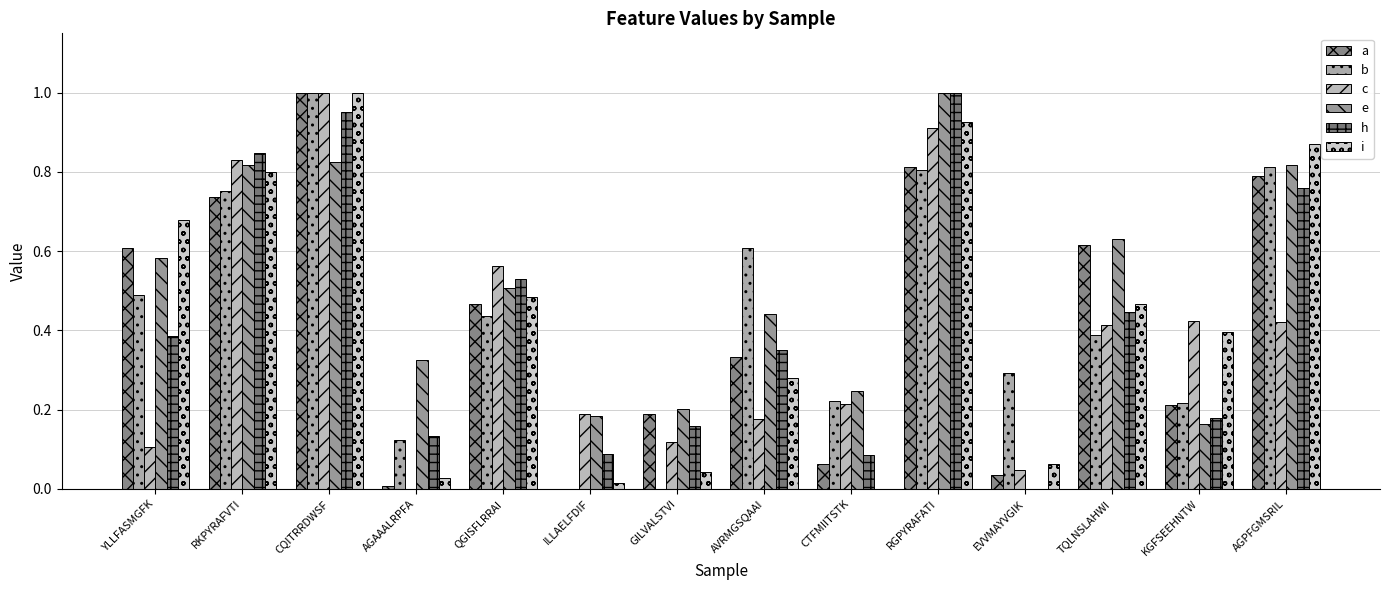

Are the bars grouped side by side (vs. stacked)?

Yes